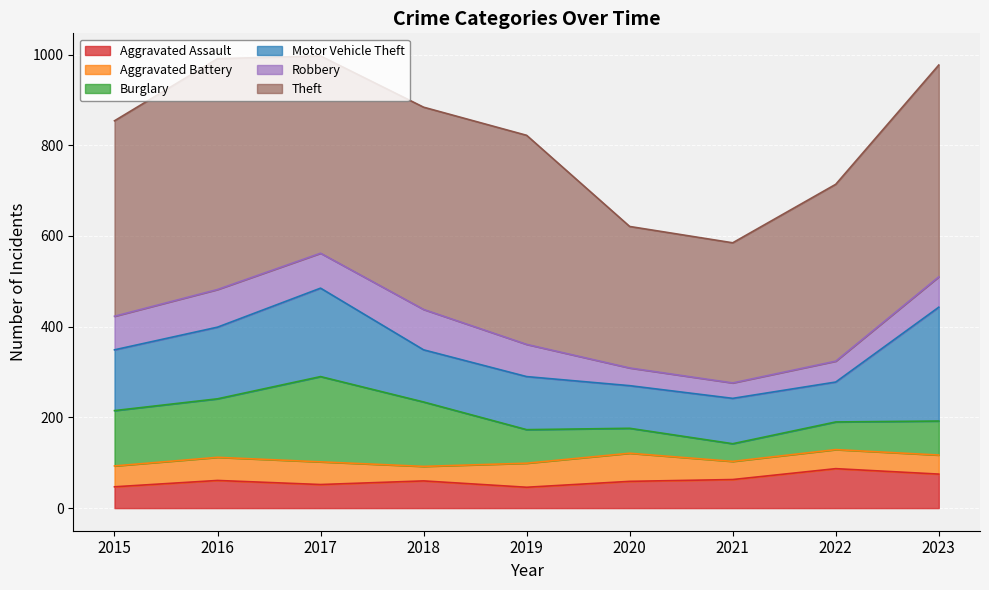

Which category has the lowest value in the Aggravated Assault series?

2019